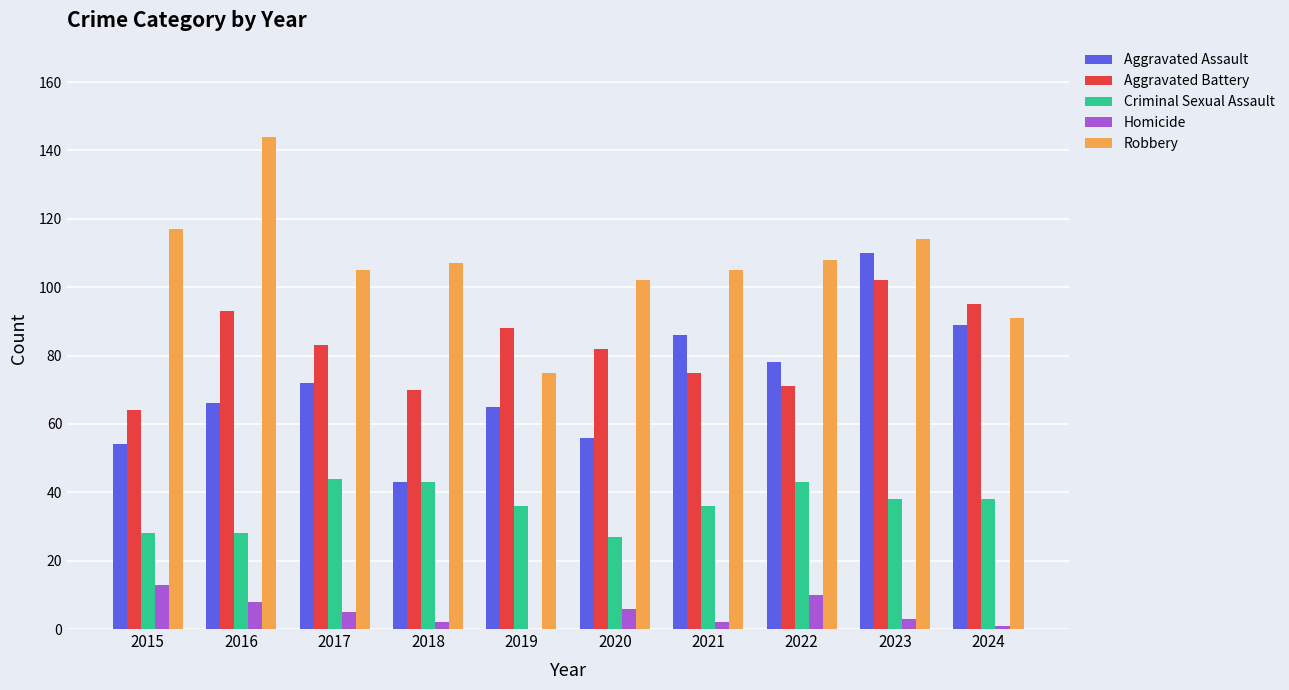

What is the greatest value displayed?

144